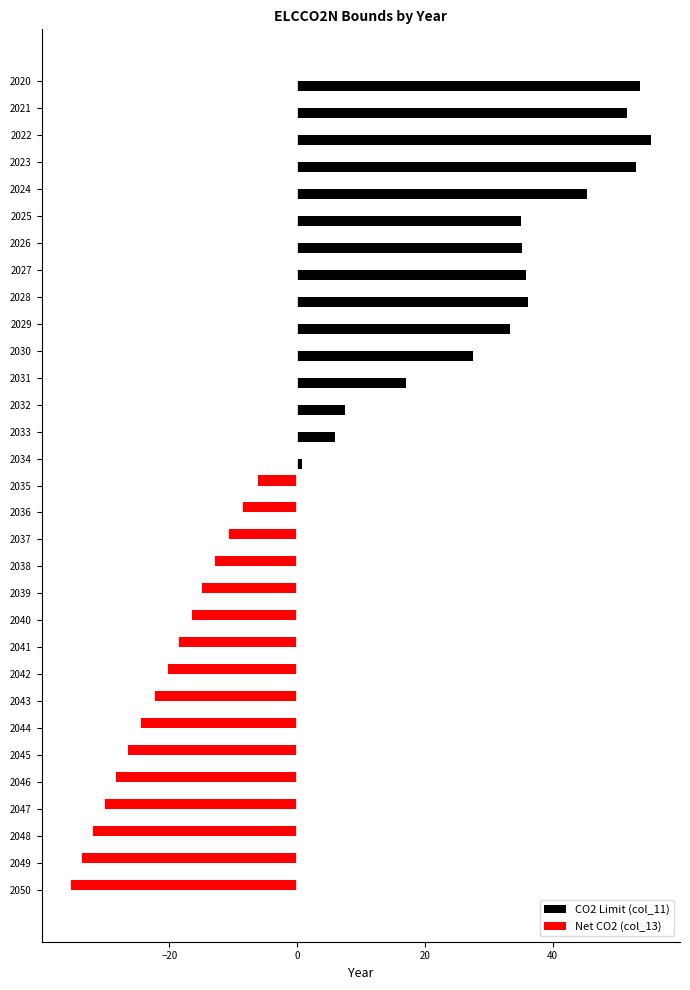

What is the sum of all Net CO2 (col_13) values?

-340.3